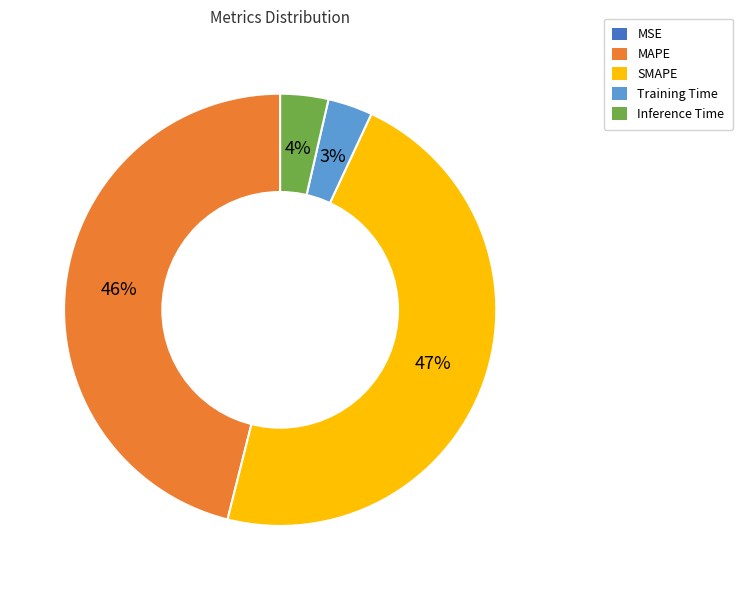

Combined, do Inference Time and Training Time account for over 50%?

No